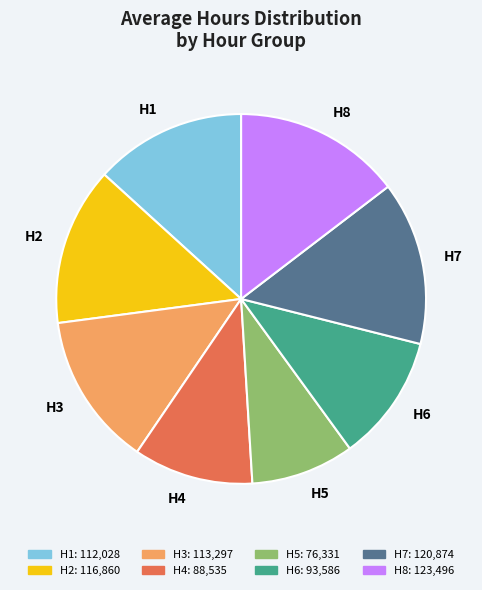

Is H1 the majority of the pie?

No